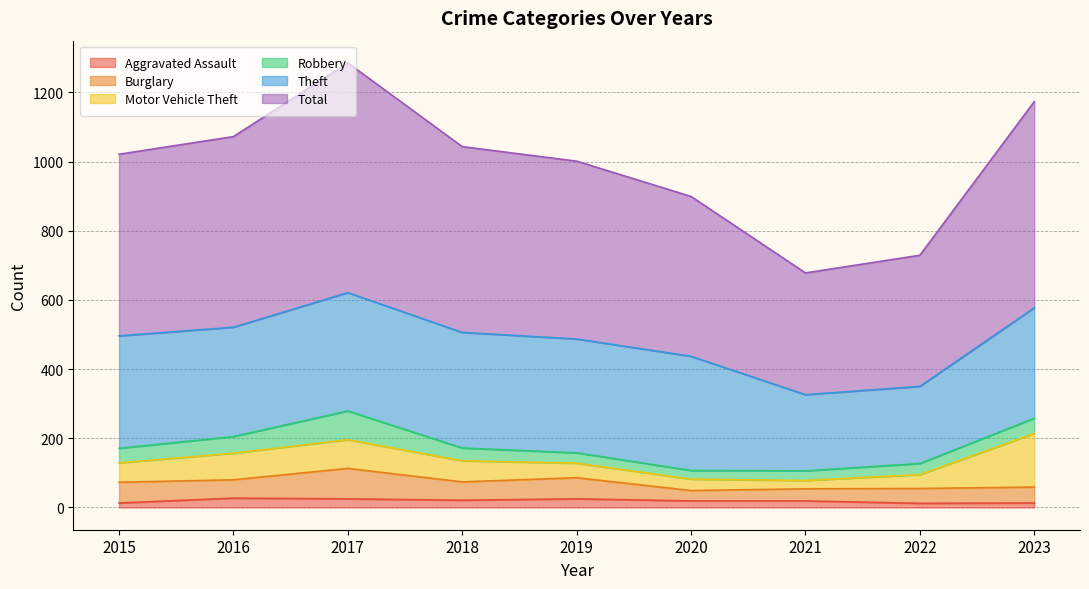

How many data points in Robbery are above 37?

4